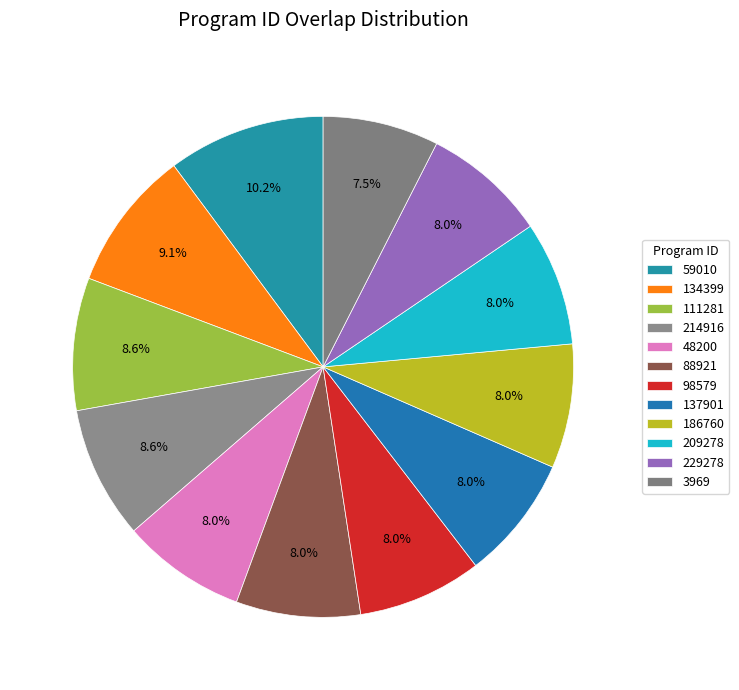

To the nearest percent, what is the combined percentage of 98579 and 111281?

17%